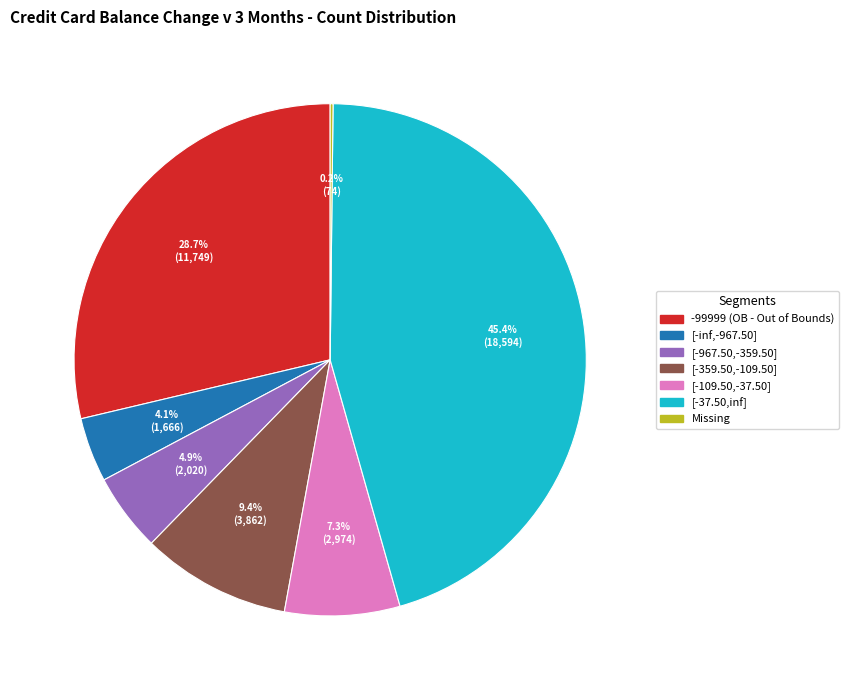

Is there any slice that represents more than half of the pie?

No